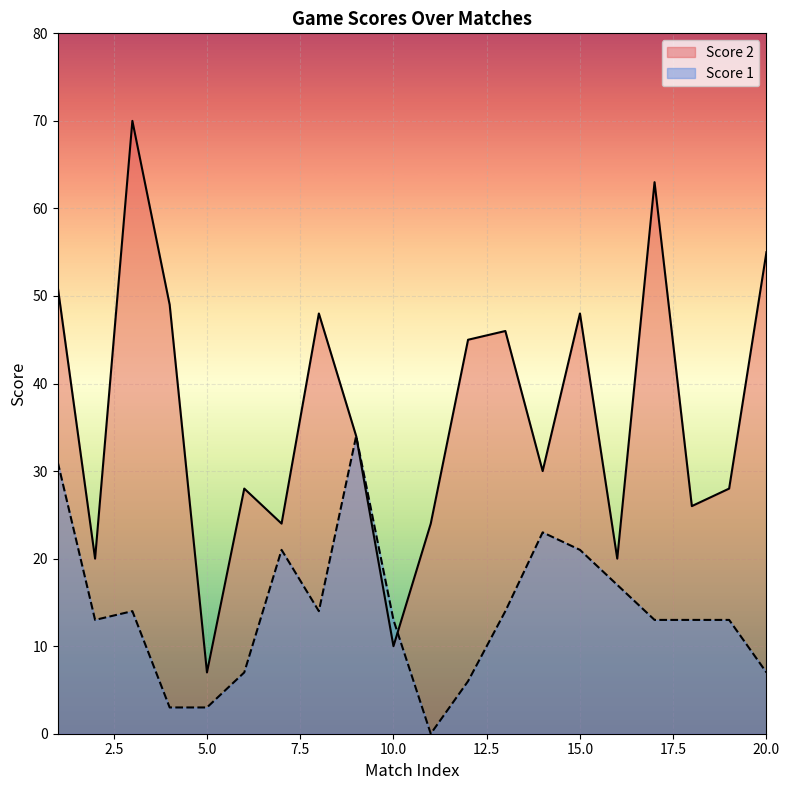

Reading left to right, transcribe all the data shown in this chart.

Score 2: 1=51	2=20	3=70	4=49	5=7	6=28	7=24	8=48	9=34	10=10	11=24	12=45	13=46	14=30	15=48	16=20	17=63	18=26	19=28	20=55
Score 1: 1=31	2=13	3=14	4=3	5=3	6=7	7=21	8=14	9=34	10=13	11=0	12=6	13=14	14=23	15=21	16=17	17=13	18=13	19=13	20=7